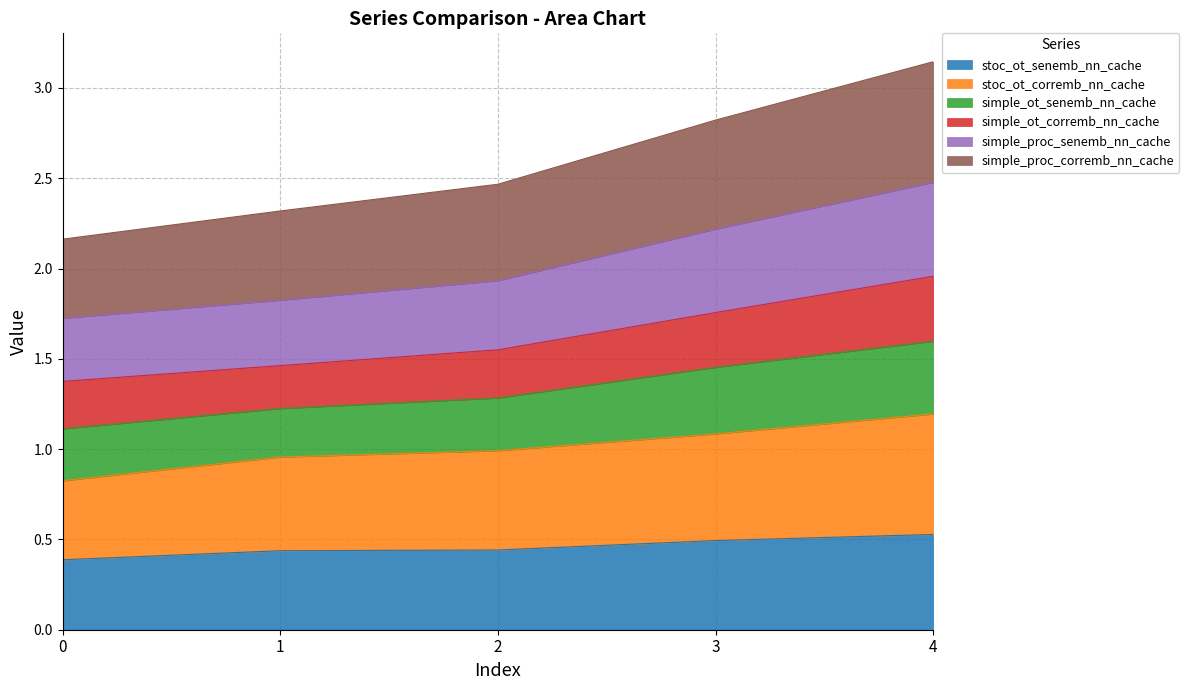

What is the maximum value for stoc_ot_senemb_nn_cache?

0.5